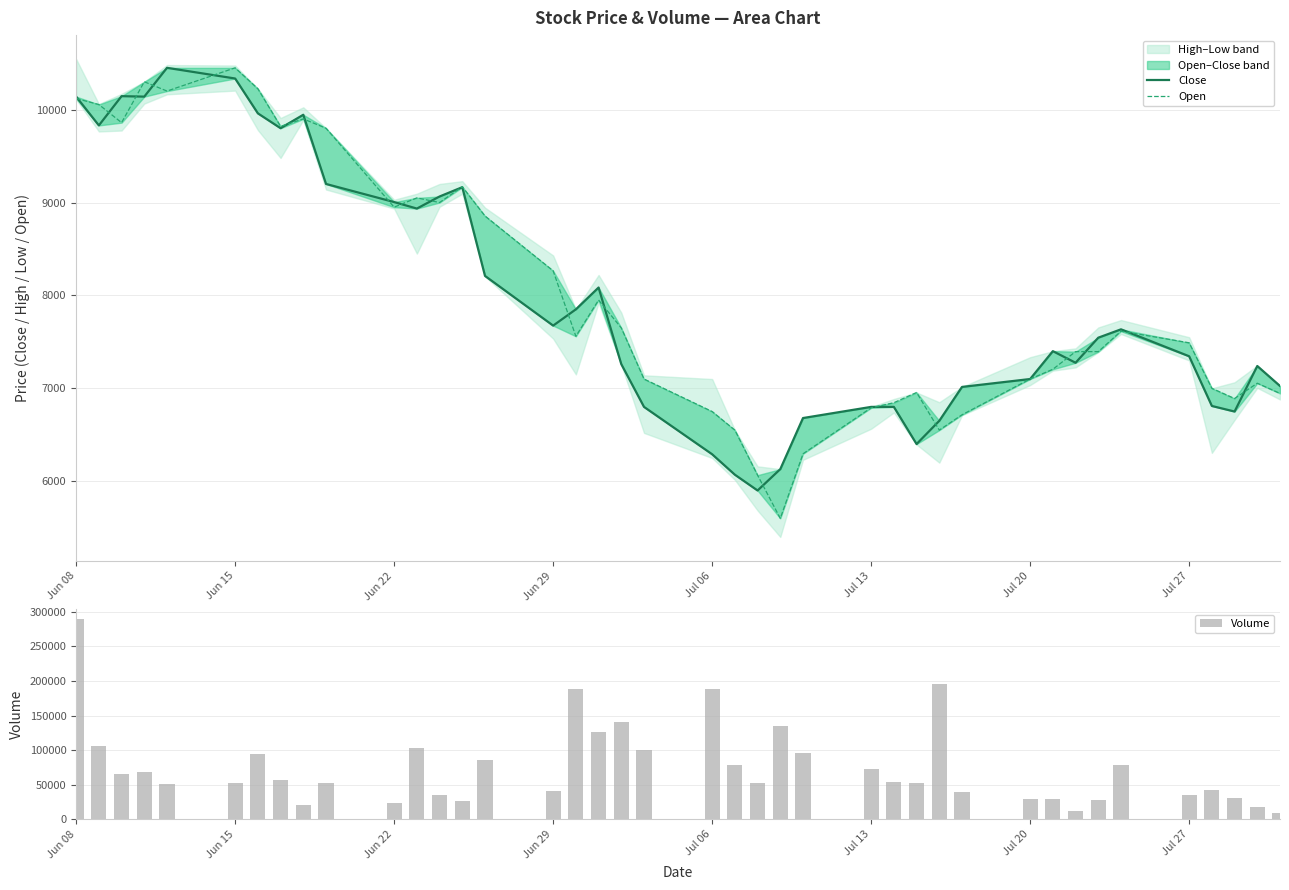

What is the value of the Close bar at the 28th from the left?

6400